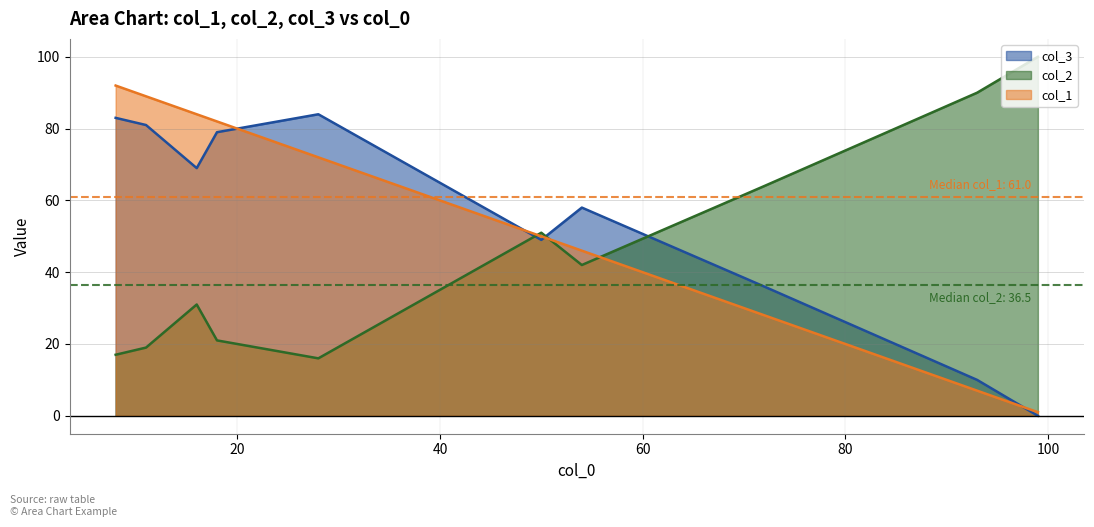

True or false: col_2 and col_3 cross at least once.

True